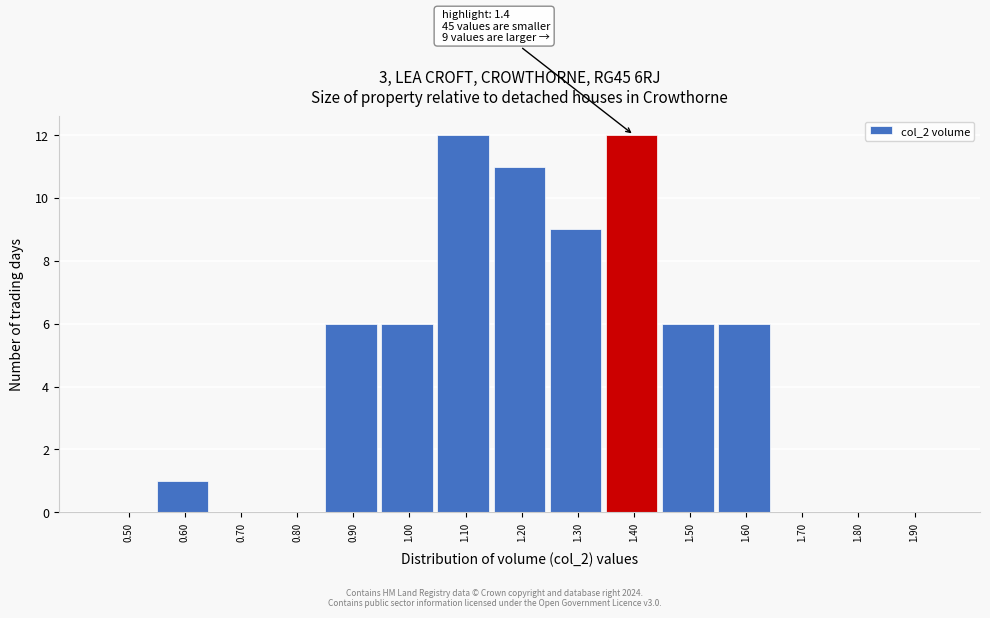

Reading right to left, list all the values displayed in this chart.

1.90=0	1.80=0	1.70=0	1.60=6	1.50=6	1.40=12	1.30=9	1.20=11	1.10=12	1.00=6	0.90=6	0.80=0	0.70=0	0.60=1	0.50=0